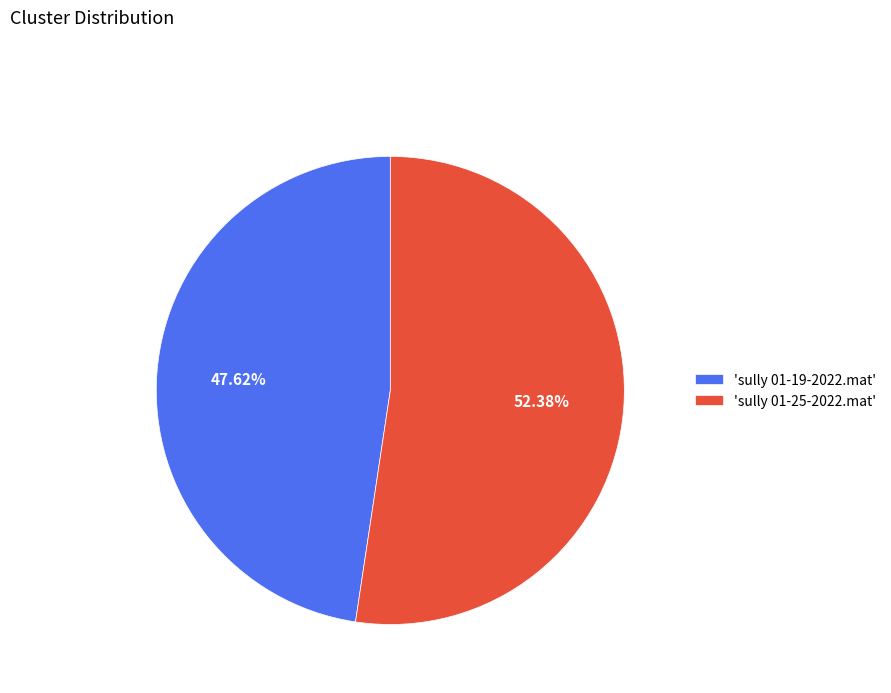

Combined, do 'sully 01-25-2022.mat' and 'sully 01-19-2022.mat' account for over 50%?

Yes